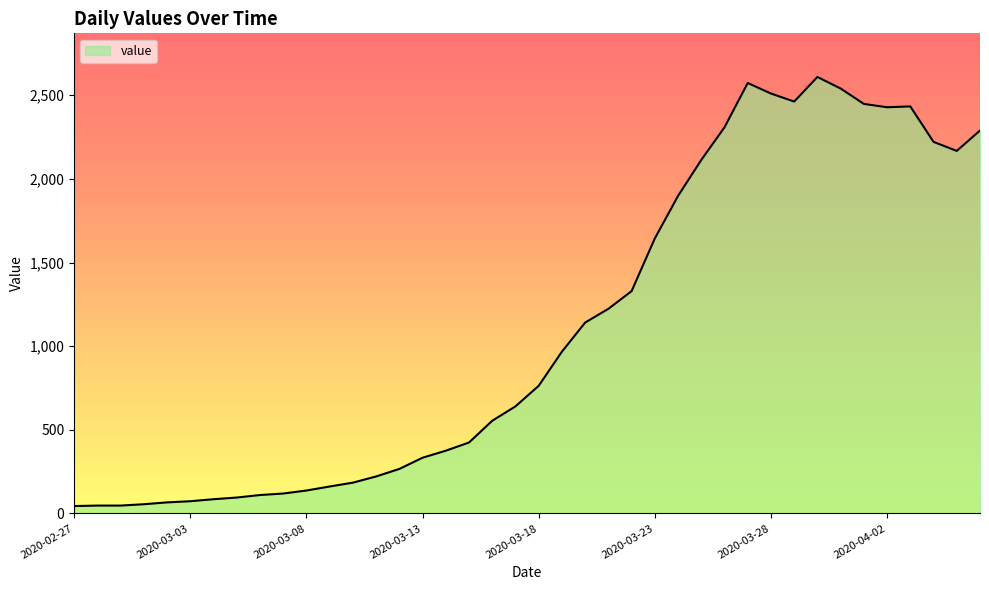

What is the greatest value displayed?

2609